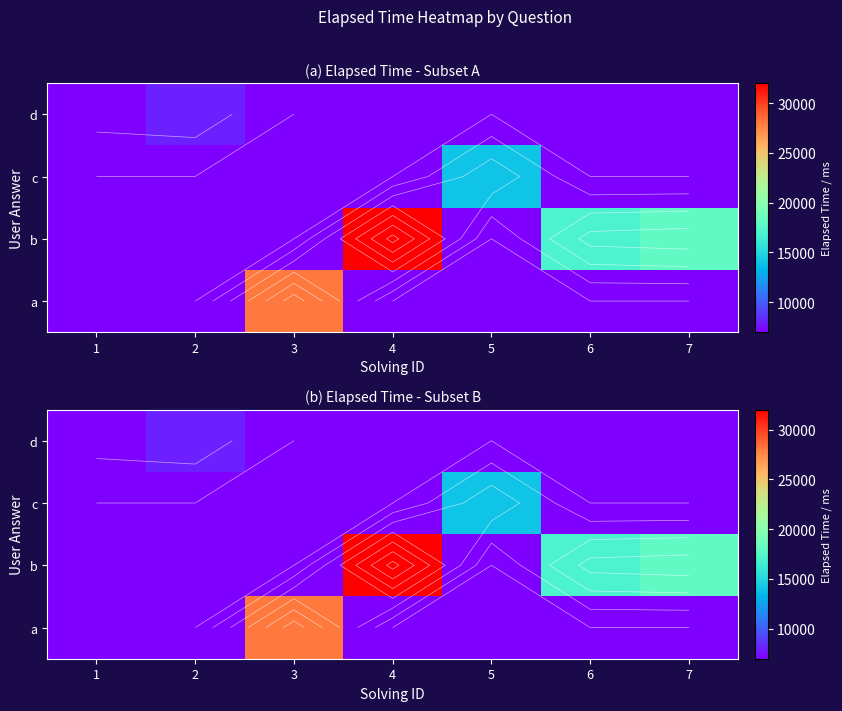

At which category is the sum across all series the highest?

4